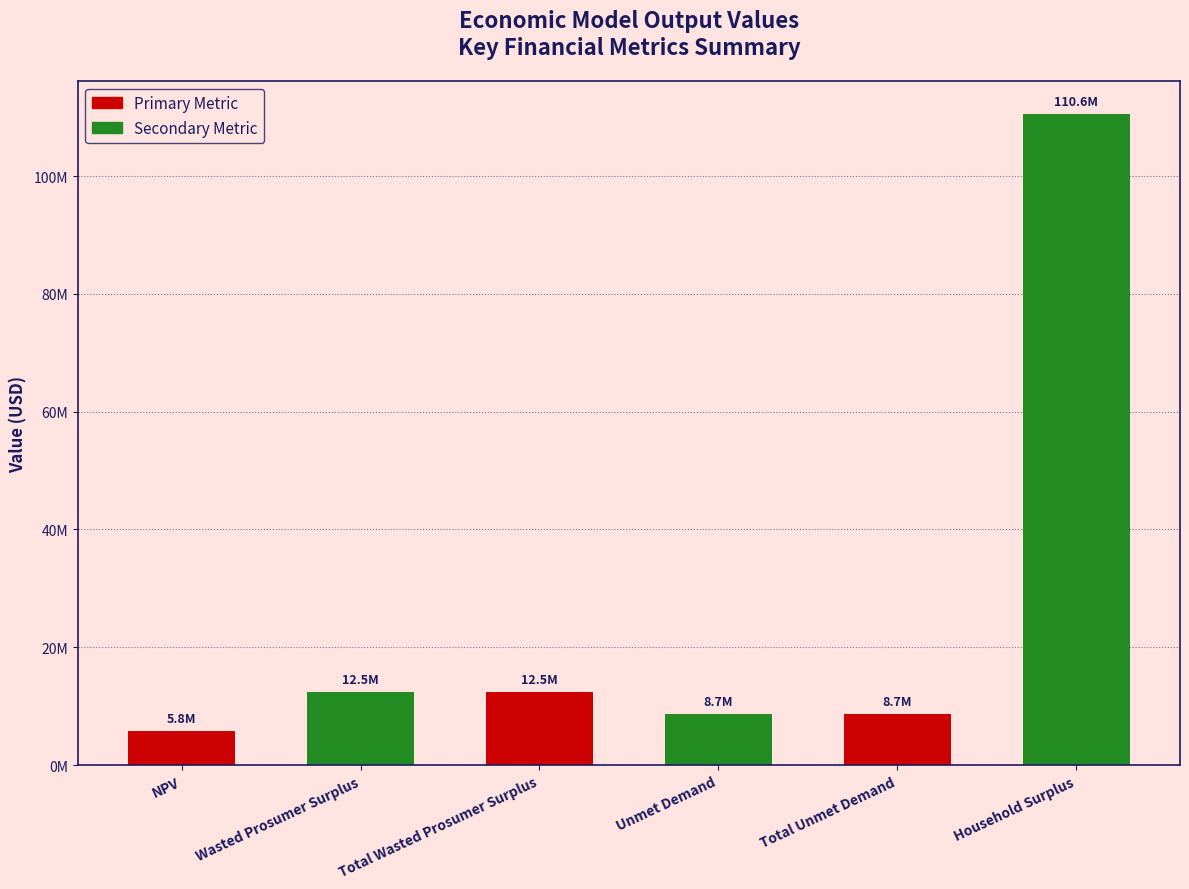

What is the label of the 2nd bar from the right?

Total Unmet Demand